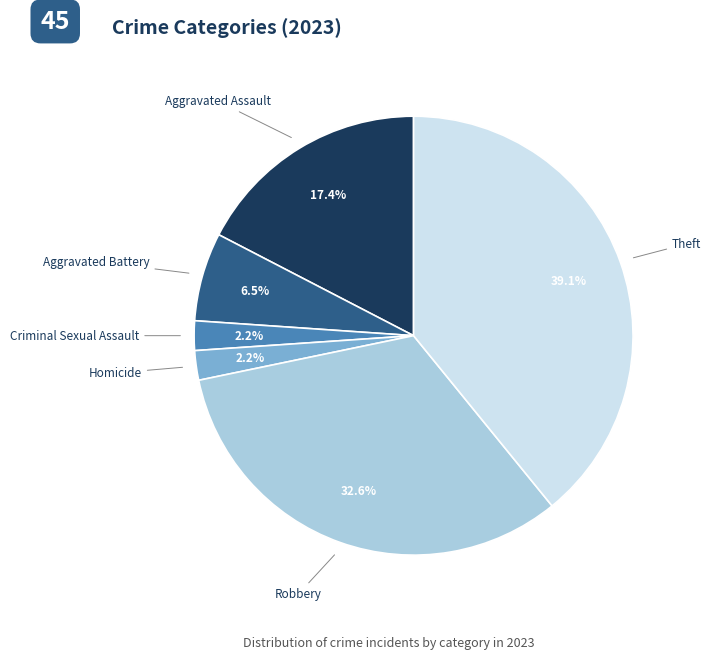

Between Aggravated Battery and Criminal Sexual Assault, which is larger?

Aggravated Battery